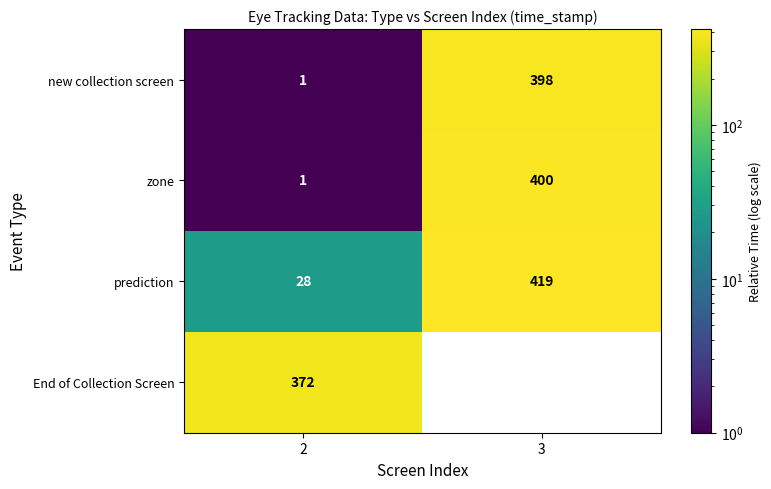

Which category has the highest value in the zone series?

3